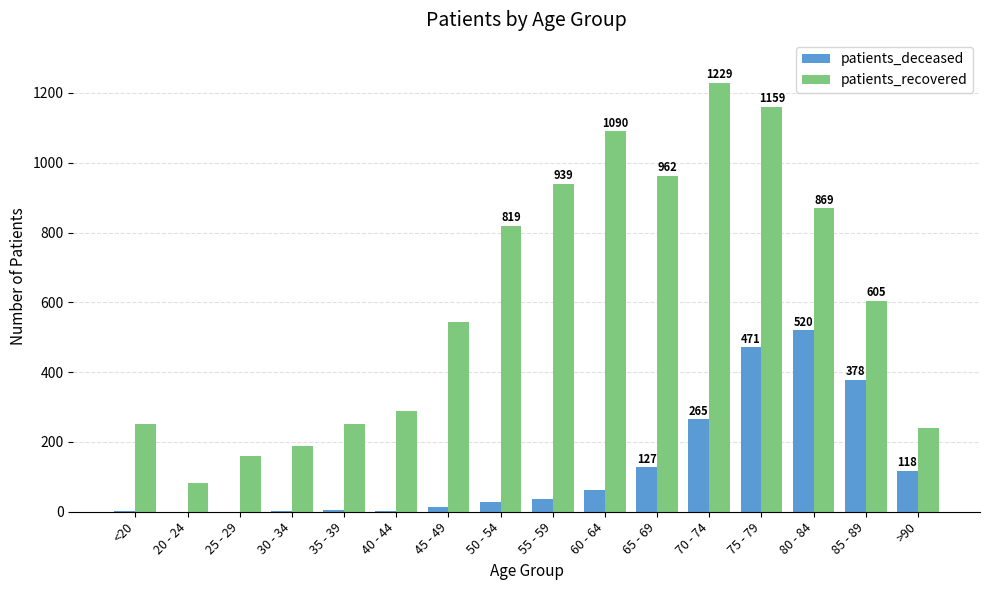

Which series has the largest total across all categories?

patients_recovered